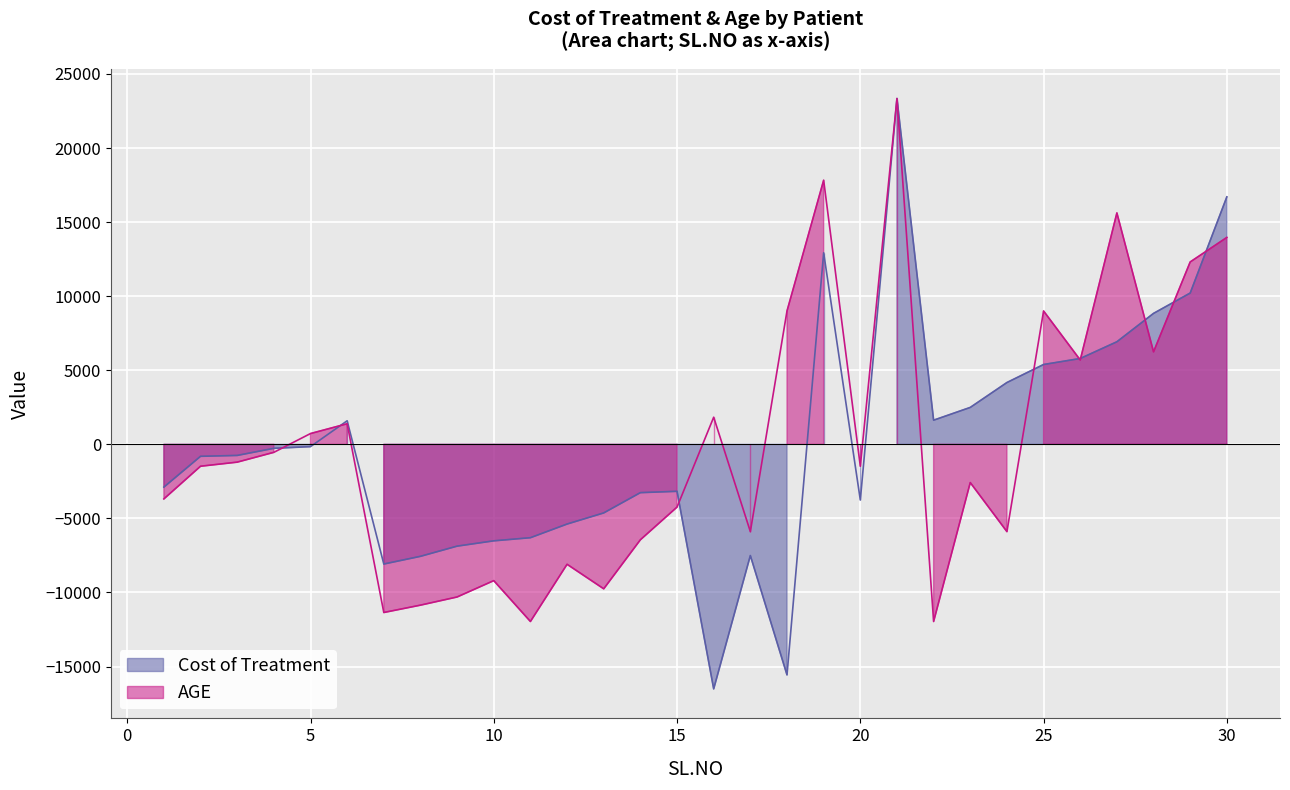

Rank the series by their maximum value, from highest to lowest.

AGE, Cost of Treatment